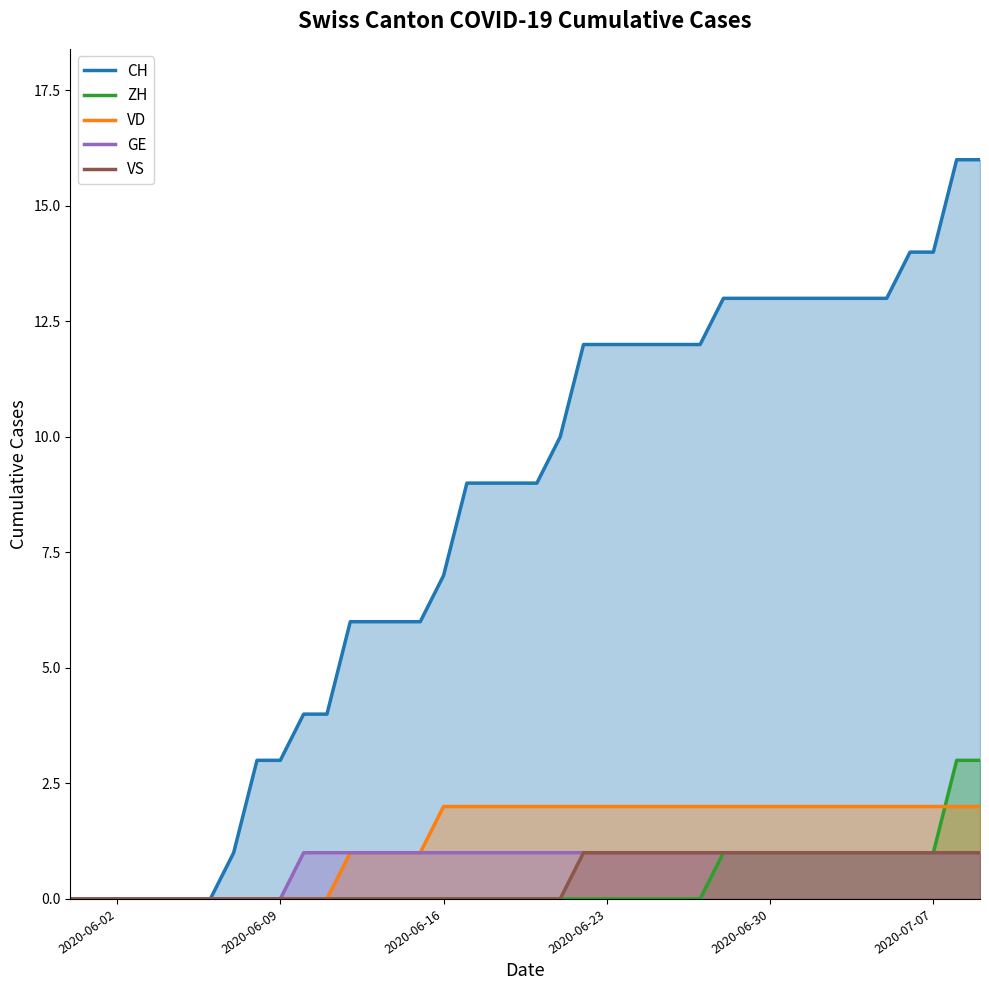

Reading left to right, list all the values displayed in this chart.

CH: 0	0	0	0	0	0	0	1	3	3	4	4	6	6	6	6	7	9	9	9	9	10	12	12	12	12	12	12	13	13	13	13	13	13	13	13	14	14	16	16
ZH: 0	0	0	0	0	0	0	0	0	0	0	0	0	0	0	0	0	0	0	0	0	0	0	0	0	0	0	0	1	1	1	1	1	1	1	1	1	1	3	3
VD: 0	0	0	0	0	0	0	0	0	0	0	0	1	1	1	1	2	2	2	2	2	2	2	2	2	2	2	2	2	2	2	2	2	2	2	2	2	2	2	2
GE: 0	0	0	0	0	0	0	0	0	0	1	1	1	1	1	1	1	1	1	1	1	1	1	1	1	1	1	1	1	1	1	1	1	1	1	1	1	1	1	1
VS: 0	0	0	0	0	0	0	0	0	0	0	0	0	0	0	0	0	0	0	0	0	0	1	1	1	1	1	1	1	1	1	1	1	1	1	1	1	1	1	1